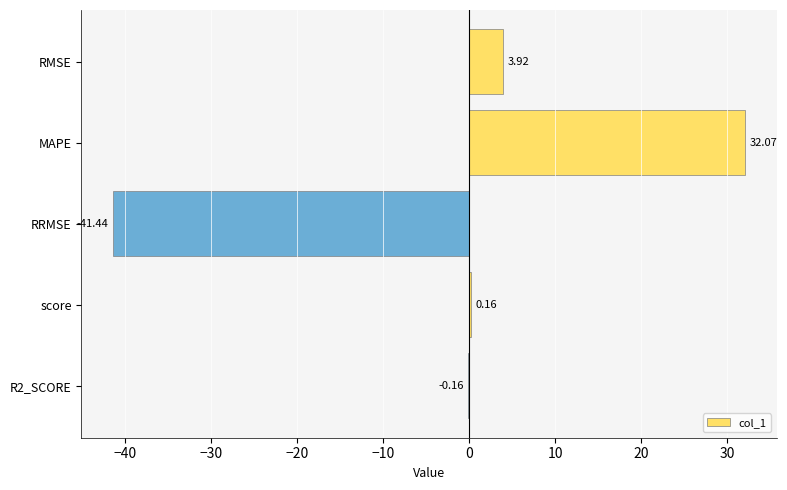

At which category does the chart reach its peak across all series?

MAPE